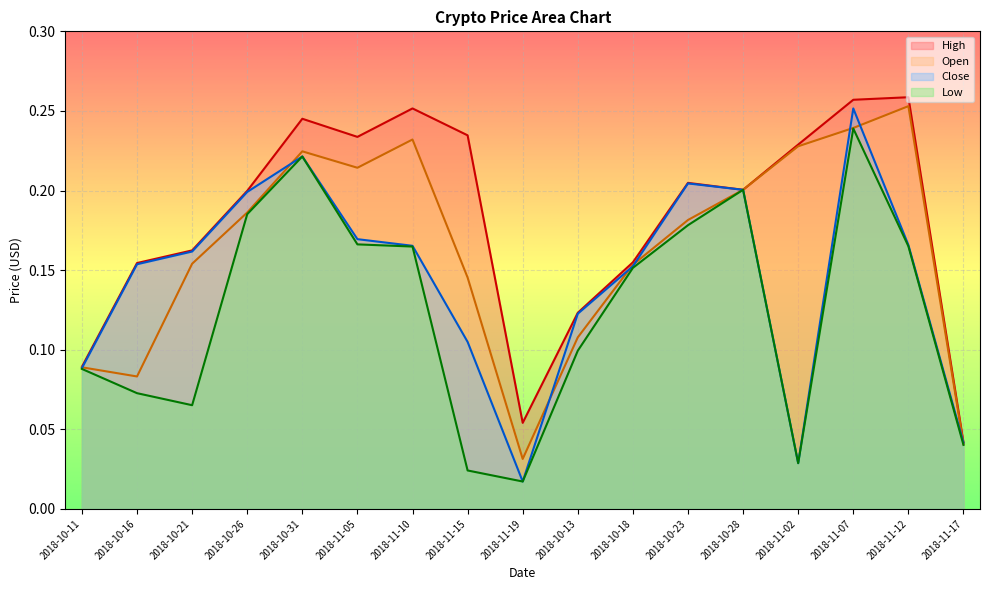

Reading right to left, what are all the values shown in this chart?

High: 2018-11-17=0.0	2018-11-12=0.3	2018-11-07=0.3	2018-11-02=0.2	2018-10-28=0.2	2018-10-23=0.2	2018-10-18=0.2	2018-10-13=0.1	2018-11-19=0.1	2018-11-15=0.2	2018-11-10=0.3	2018-11-05=0.2	2018-10-31=0.2	2018-10-26=0.2	2018-10-21=0.2	2018-10-16=0.2	2018-10-11=0.1
Open: 2018-11-17=0.0	2018-11-12=0.3	2018-11-07=0.2	2018-11-02=0.2	2018-10-28=0.2	2018-10-23=0.2	2018-10-18=0.2	2018-10-13=0.1	2018-11-19=0.0	2018-11-15=0.1	2018-11-10=0.2	2018-11-05=0.2	2018-10-31=0.2	2018-10-26=0.2	2018-10-21=0.2	2018-10-16=0.1	2018-10-11=0.1
Close: 2018-11-17=0.0	2018-11-12=0.2	2018-11-07=0.3	2018-11-02=0.0	2018-10-28=0.2	2018-10-23=0.2	2018-10-18=0.2	2018-10-13=0.1	2018-11-19=0.0	2018-11-15=0.1	2018-11-10=0.2	2018-11-05=0.2	2018-10-31=0.2	2018-10-26=0.2	2018-10-21=0.2	2018-10-16=0.2	2018-10-11=0.1
Low: 2018-11-17=0.0	2018-11-12=0.2	2018-11-07=0.2	2018-11-02=0.0	2018-10-28=0.2	2018-10-23=0.2	2018-10-18=0.2	2018-10-13=0.1	2018-11-19=0.0	2018-11-15=0.0	2018-11-10=0.2	2018-11-05=0.2	2018-10-31=0.2	2018-10-26=0.2	2018-10-21=0.1	2018-10-16=0.1	2018-10-11=0.1